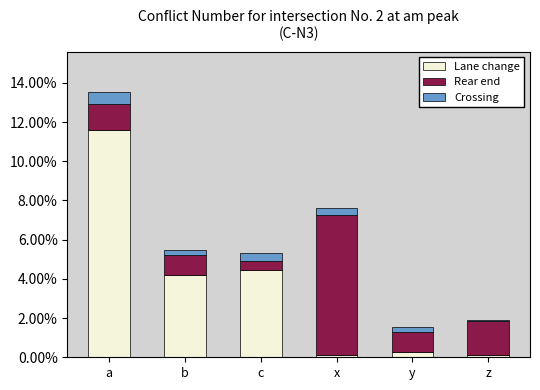

The value of Lane change at b is 4.2. True or false?

True